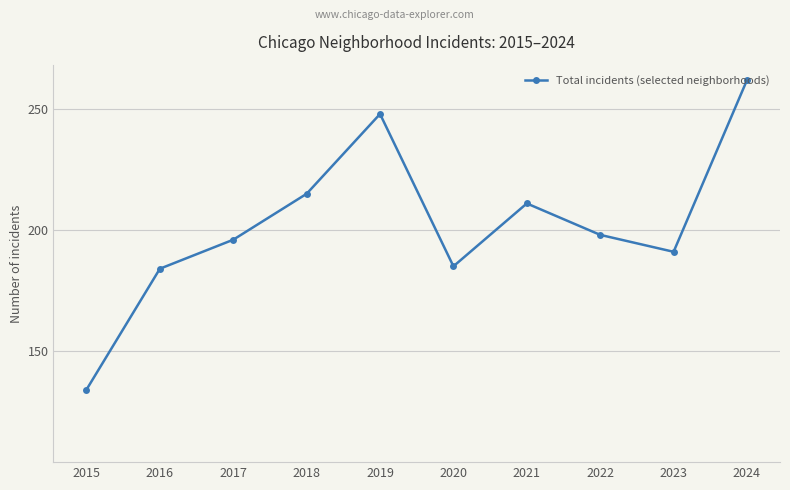

The chart shows a value of 215 at 2018. True or false?

True